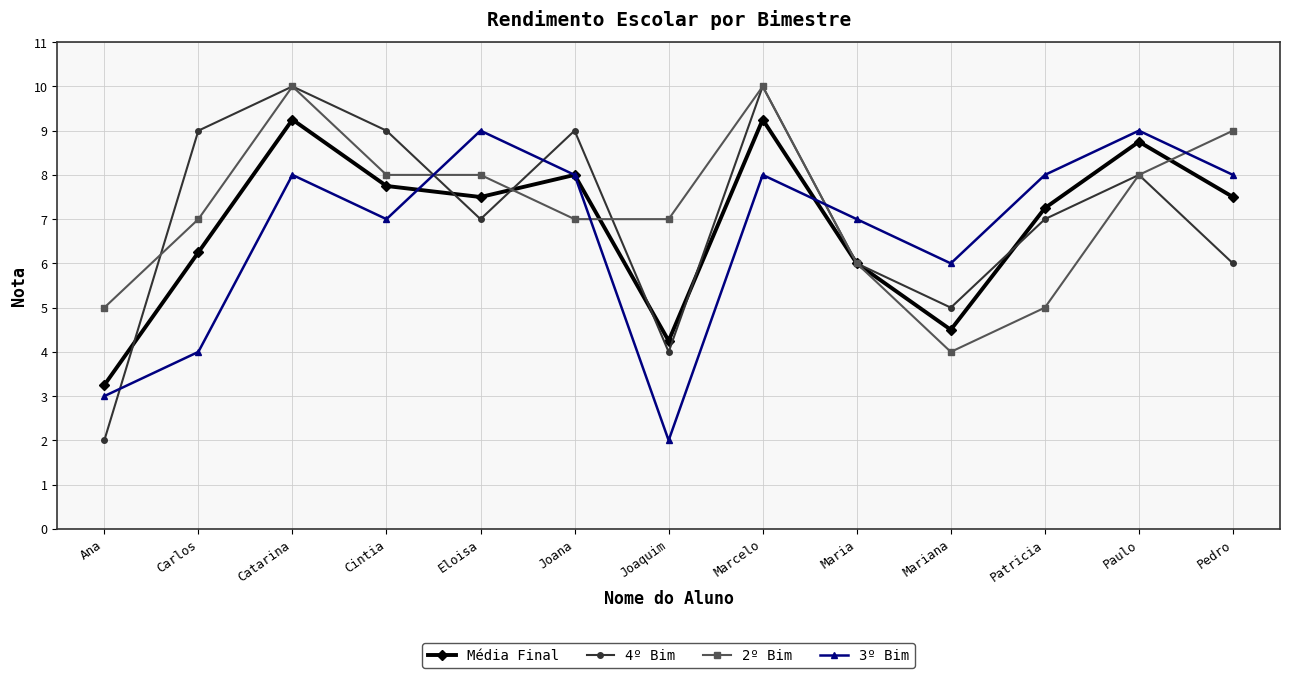

True or false: 2º Bim and 4º Bim cross at least once.

True